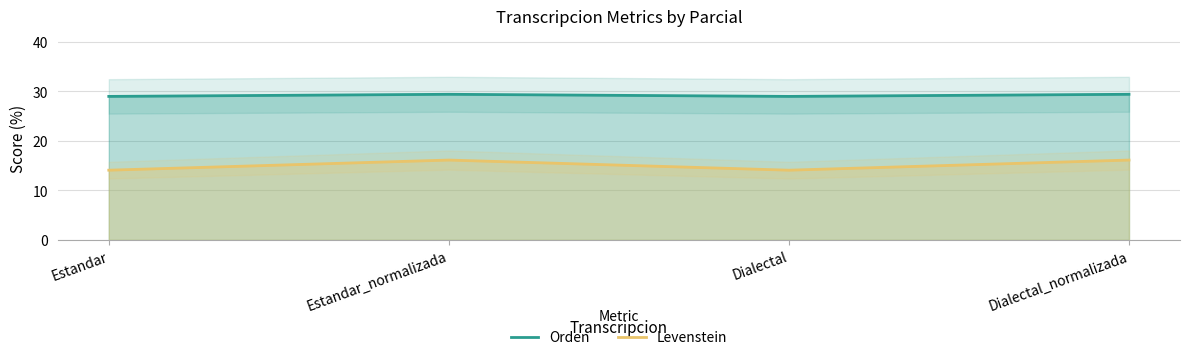

What is the minimum value for Orden?

29.0